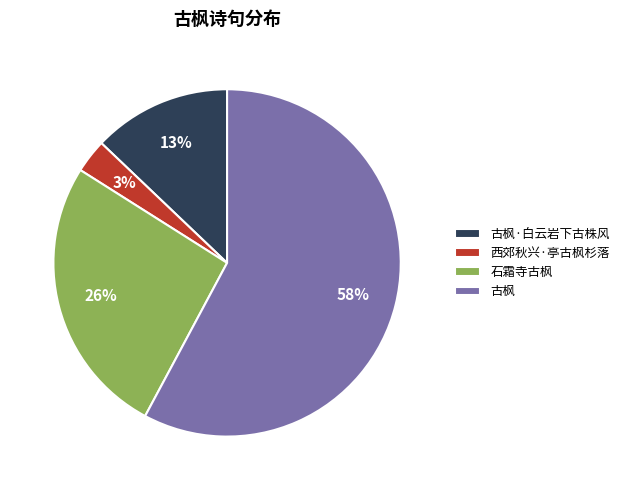

Which slice is the largest?

古枫